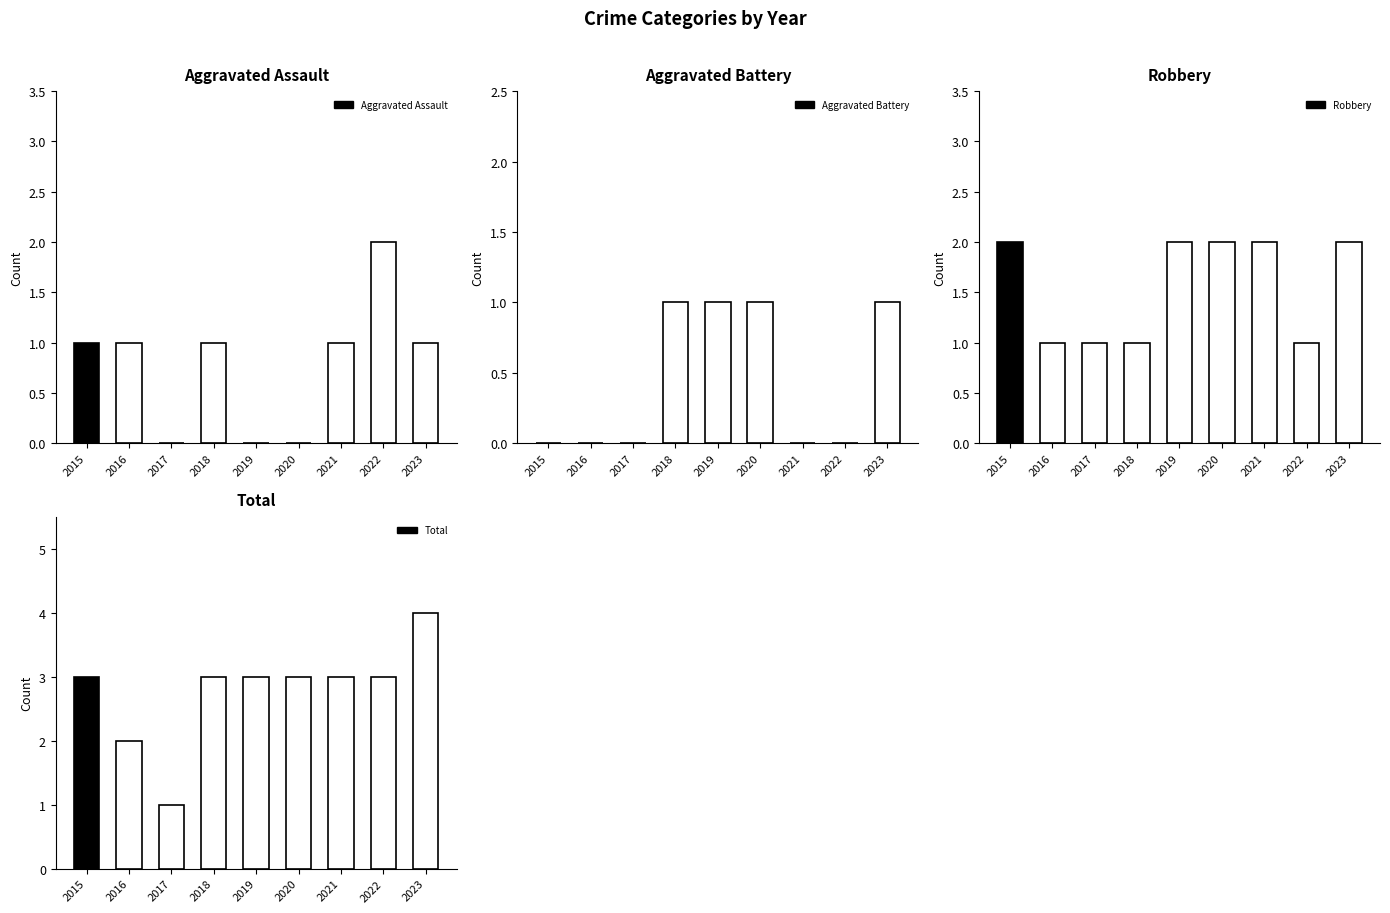

What are all the series names shown in the legend?

Aggravated Assault, Aggravated Battery, Robbery, Total